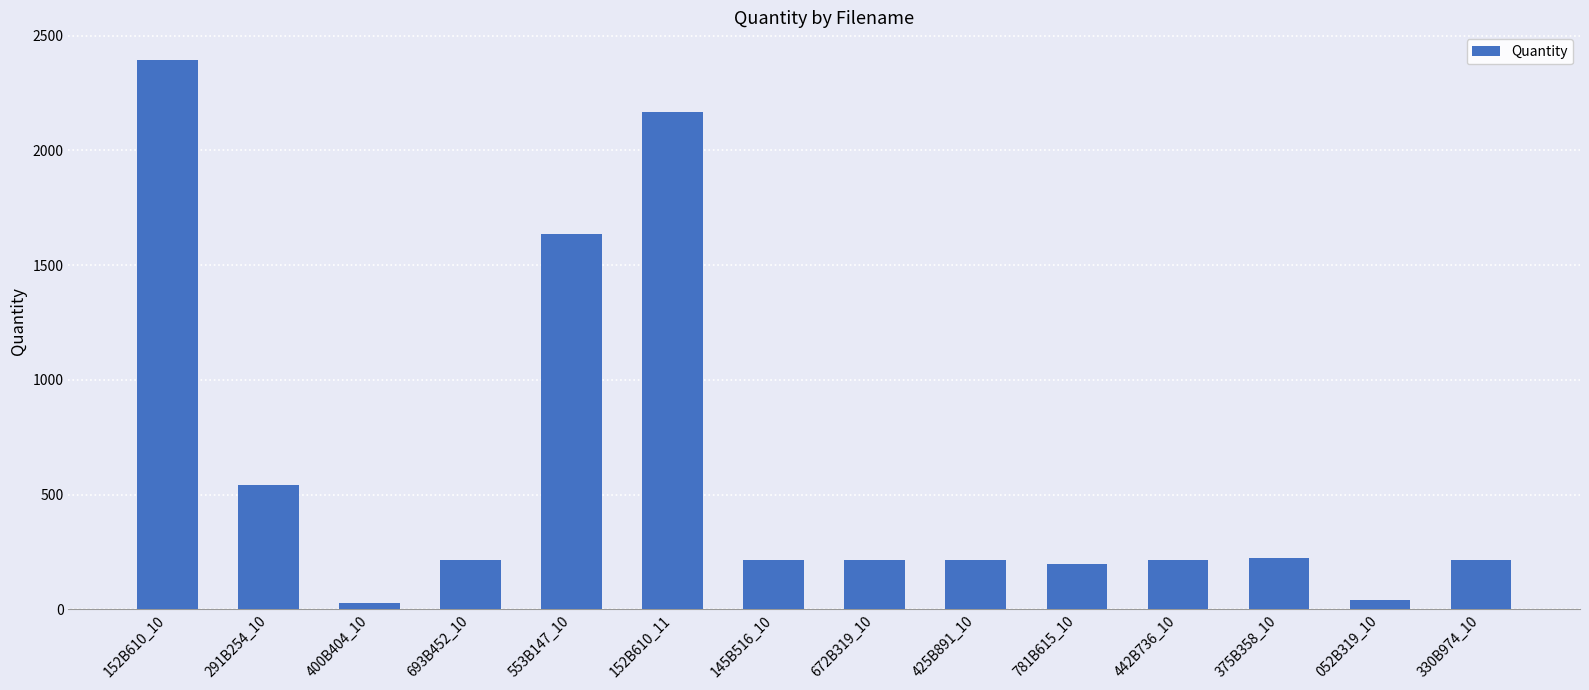

What is the sum of the values at 152B610_10 and 442B736_10?

2612